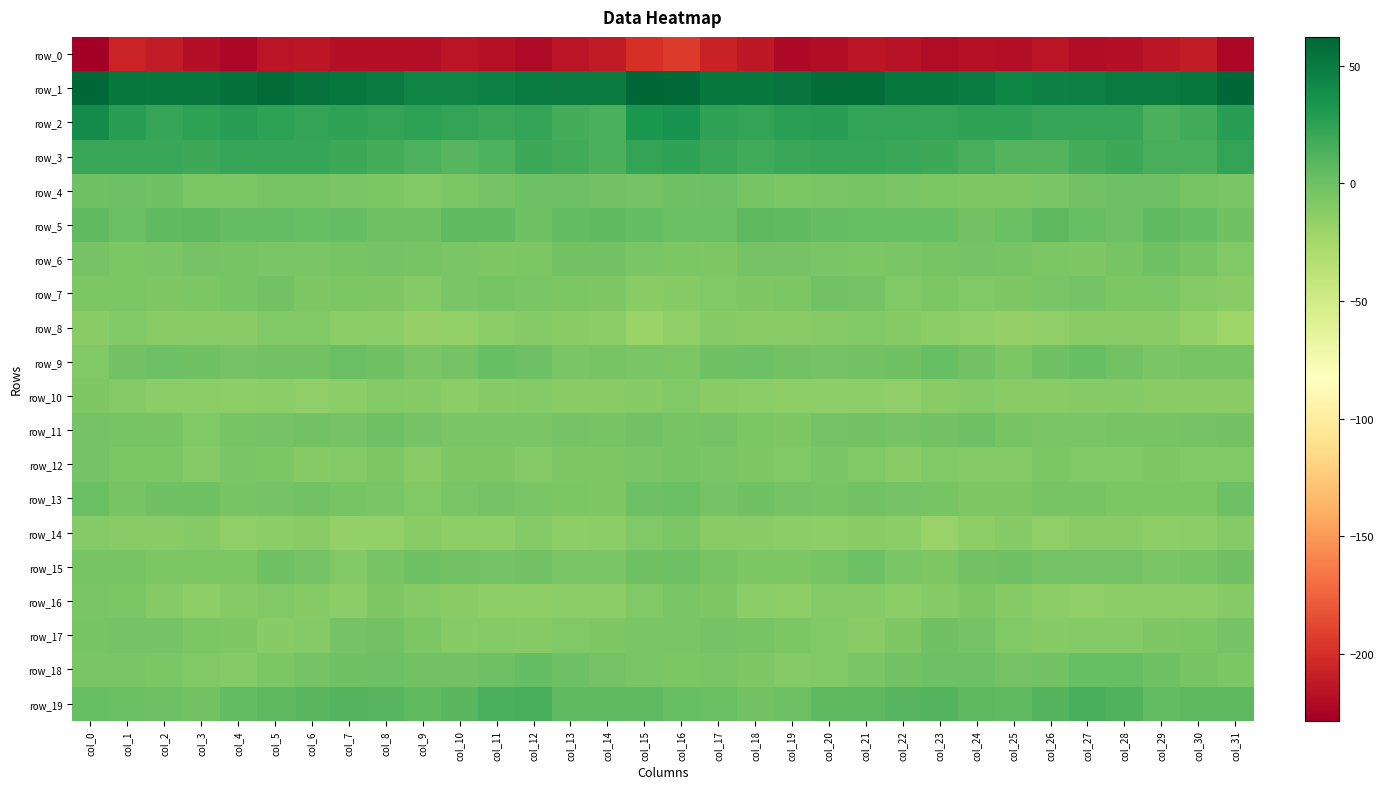

Reading left to right, transcribe all the data shown in this chart.

row_0: col_0=-228.3	col_1=-206.2	col_2=-211.0	col_3=-218.9	col_4=-222.8	col_5=-215.2	col_6=-214.3	col_7=-219.1	col_8=-218.2	col_9=-219.0	col_10=-215.8	col_11=-217.7	col_12=-220.4	col_13=-215.3	col_14=-212.0	col_15=-199.6	col_16=-193.8	col_17=-207.3	col_18=-213.5	col_19=-221.8	col_20=-220.1	col_21=-213.6	col_22=-216.4	col_23=-219.3	col_24=-218.0	col_25=-218.6	col_26=-215.5	col_27=-219.3	col_28=-218.8	col_29=-213.7	col_30=-210.9	col_31=-223.5
row_1: col_0=61.7	col_1=52.2	col_2=51.1	col_3=53.0	col_4=55.8	col_5=59.8	col_6=54.5	col_7=52.1	col_8=50.7	col_9=44.9	col_10=45.0	col_11=45.9	col_12=48.6	col_13=50.8	col_14=50.4	col_15=61.8	col_16=60.9	col_17=51.1	col_18=51.6	col_19=53.4	col_20=58.7	col_21=58.2	col_22=52.8	col_23=51.8	col_24=49.2	col_25=43.8	col_26=45.5	col_27=46.6	col_28=49.8	col_29=50.7	col_30=52.0	col_31=62.2
row_2: col_0=40.4	col_1=27.2	col_2=22.1	col_3=25.3	col_4=27.5	col_5=25.1	col_6=22.9	col_7=23.8	col_8=23.4	col_9=25.1	col_10=23.3	col_11=20.9	col_12=23.5	col_13=16.6	col_14=13.6	col_15=32.4	col_16=36.0	col_17=24.0	col_18=22.7	col_19=26.1	col_20=27.6	col_21=23.5	col_22=23.4	col_23=23.3	col_24=24.3	col_25=24.7	col_26=22.3	col_27=21.6	col_28=21.7	col_29=13.9	col_30=17.3	col_31=27.5
row_3: col_0=20.8	col_1=20.7	col_2=20.2	col_3=20.1	col_4=21.8	col_5=22.3	col_6=22.0	col_7=20.0	col_8=16.6	col_9=12.6	col_10=9.5	col_11=13.1	col_12=20.0	col_13=17.4	col_14=13.9	col_15=23.4	col_16=24.1	col_17=21.1	col_18=19.0	col_19=21.1	col_20=22.0	col_21=22.4	col_22=21.3	col_23=19.3	col_24=15.4	col_25=10.5	col_26=10.2	col_27=15.7	col_28=19.6	col_29=15.6	col_30=15.3	col_31=23.0
row_4: col_0=-0.9	col_1=0.3	col_2=-0.8	col_3=-6.4	col_4=-6.4	col_5=-4.2	col_6=-4.4	col_7=-5.5	col_8=-7.0	col_9=-8.4	col_10=-6.0	col_11=-3.3	col_12=0.3	col_13=0.4	col_14=-1.9	col_15=-2.6	col_16=-0.5	col_17=0.6	col_18=-3.7	col_19=-6.8	col_20=-5.6	col_21=-4.0	col_22=-4.8	col_23=-6.2	col_24=-7.2	col_25=-7.9	col_26=-5.1	col_27=-1.7	col_28=0.4	col_29=-0.1	col_30=-3.8	col_31=-5.8
row_5: col_0=6.0	col_1=1.3	col_2=5.7	col_3=7.2	col_4=4.1	col_5=3.5	col_6=2.6	col_7=4.3	col_8=-0.8	col_9=-0.4	col_10=5.6	col_11=5.5	col_12=-0.9	col_13=4.6	col_14=6.1	col_15=3.3	col_16=1.8	col_17=1.1	col_18=7.1	col_19=5.8	col_20=3.8	col_21=3.0	col_22=3.2	col_23=3.0	col_24=-1.8	col_25=1.9	col_26=6.7	col_27=2.9	col_28=0.2	col_29=6.4	col_30=3.8	col_31=-0.8
row_6: col_0=-2.7	col_1=-6.2	col_2=-4.9	col_3=-2.6	col_4=-4.4	col_5=-5.6	col_6=-5.8	col_7=-4.6	col_8=-3.5	col_9=-4.1	col_10=-5.7	col_11=-7.2	col_12=-6.7	col_13=-1.4	col_14=-1.4	col_15=-4.9	col_16=-6.2	col_17=-7.1	col_18=-3.6	col_19=-3.5	col_20=-4.8	col_21=-5.9	col_22=-5.5	col_23=-4.4	col_24=-3.0	col_25=-4.7	col_26=-6.4	col_27=-7.6	col_28=-4.7	col_29=-0.2	col_30=-4.0	col_31=-9.1
row_7: col_0=-6.5	col_1=-6.8	col_2=-7.6	col_3=-6.8	col_4=-4.0	col_5=-1.9	col_6=-7.2	col_7=-7.0	col_8=-7.2	col_9=-9.4	col_10=-5.6	col_11=-3.6	col_12=-5.1	col_13=-6.4	col_14=-7.3	col_15=-11.9	col_16=-10.7	col_17=-8.2	col_18=-7.3	col_19=-6.5	col_20=-2.3	col_21=-3.6	col_22=-8.3	col_23=-6.0	col_24=-8.8	col_25=-7.5	col_26=-5.4	col_27=-3.4	col_28=-6.3	col_29=-6.1	col_30=-9.3	col_31=-12.2
row_8: col_0=-12.2	col_1=-8.8	col_2=-12.2	col_3=-12.4	col_4=-11.9	col_5=-9.2	col_6=-8.9	col_7=-13.7	col_8=-13.5	col_9=-17.9	col_10=-17.2	col_11=-13.3	col_12=-11.4	col_13=-11.6	col_14=-13.5	col_15=-20.5	col_16=-15.9	col_17=-10.8	col_18=-12.6	col_19=-12.3	col_20=-11.1	col_21=-8.2	col_22=-11.1	col_23=-13.5	col_24=-15.0	col_25=-18.3	col_26=-15.9	col_27=-12.5	col_28=-11.9	col_29=-11.7	col_30=-16.4	col_31=-22.7
row_9: col_0=-8.8	col_1=-1.9	col_2=0.1	col_3=-1.0	col_4=-3.0	col_5=-1.8	col_6=-1.4	col_7=1.6	col_8=-0.5	col_9=-5.0	col_10=-3.5	col_11=2.8	col_12=0.4	col_13=-4.9	col_14=-4.0	col_15=-5.3	col_16=-6.1	col_17=-0.9	col_18=0.1	col_19=-2.1	col_20=-2.7	col_21=-1.5	col_22=-0.9	col_23=2.1	col_24=-2.0	col_25=-6.1	col_26=-0.4	col_27=2.2	col_28=-2.0	col_29=-4.9	col_30=-4.0	col_31=-3.9
row_10: col_0=-7.3	col_1=-10.1	col_2=-12.9	col_3=-13.7	col_4=-14.5	col_5=-13.7	col_6=-15.8	col_7=-13.3	col_8=-10.4	col_9=-10.4	col_10=-13.0	col_11=-10.9	col_12=-10.3	col_13=-11.7	col_14=-12.1	col_15=-10.6	col_16=-9.2	col_17=-11.7	col_18=-13.1	col_19=-14.3	col_20=-14.0	col_21=-14.3	col_22=-15.8	col_23=-11.9	col_24=-9.6	col_25=-11.9	col_26=-12.5	col_27=-10.7	col_28=-10.7	col_29=-11.9	col_30=-12.4	col_31=-12.4
row_11: col_0=-3.5	col_1=-3.8	col_2=-4.1	col_3=-8.4	col_4=-4.3	col_5=-2.5	col_6=-2.1	col_7=-2.5	col_8=0.4	col_9=-3.0	col_10=-5.3	col_11=-5.0	col_12=-5.2	col_13=-3.6	col_14=-3.8	col_15=-2.5	col_16=-4.0	col_17=-3.3	col_18=-5.9	col_19=-7.8	col_20=-3.2	col_21=-2.1	col_22=-2.6	col_23=-1.6	col_24=0.1	col_25=-4.3	col_26=-5.4	col_27=-5.2	col_28=-3.8	col_29=-4.2	col_30=-3.1	col_31=-2.4
row_12: col_0=-3.0	col_1=-6.2	col_2=-6.5	col_3=-9.7	col_4=-5.7	col_5=-7.0	col_6=-11.3	col_7=-10.1	col_8=-7.6	col_9=-12.0	col_10=-7.2	col_11=-7.7	col_12=-9.9	col_13=-7.4	col_14=-8.0	col_15=-5.0	col_16=-4.4	col_17=-5.8	col_18=-7.9	col_19=-8.8	col_20=-5.5	col_21=-8.7	col_22=-11.6	col_23=-8.3	col_24=-9.6	col_25=-10.3	col_26=-6.8	col_27=-8.5	col_28=-9.2	col_29=-7.2	col_30=-8.8	col_31=-8.8
row_13: col_0=1.5	col_1=-4.0	col_2=-1.3	col_3=-1.2	col_4=-4.0	col_5=-2.6	col_6=-2.0	col_7=-4.6	col_8=-5.7	col_9=-9.3	col_10=-5.1	col_11=-3.3	col_12=-5.4	col_13=-6.5	col_14=-7.4	col_15=0.9	col_16=1.1	col_17=-3.2	col_18=-0.4	col_19=-2.8	col_20=-4.1	col_21=-1.5	col_22=-3.2	col_23=-4.4	col_24=-7.8	col_25=-7.7	col_26=-4.2	col_27=-3.6	col_28=-6.1	col_29=-7.0	col_30=-6.2	col_31=0.1
row_14: col_0=-9.6	col_1=-12.4	col_2=-12.7	col_3=-11.5	col_4=-15.0	col_5=-12.9	col_6=-12.2	col_7=-17.0	col_8=-16.6	col_9=-11.6	col_10=-14.3	col_11=-14.8	col_12=-10.4	col_13=-15.0	col_14=-13.6	col_15=-8.3	col_16=-6.9	col_17=-11.9	col_18=-12.2	col_19=-12.8	col_20=-14.7	col_21=-11.9	col_22=-13.3	col_23=-18.6	col_24=-14.4	col_25=-11.4	col_26=-15.8	col_27=-12.6	col_28=-12.3	col_29=-14.7	col_30=-13.3	col_31=-10.3
row_15: col_0=-4.0	col_1=-3.9	col_2=-6.5	col_3=-6.5	col_4=-6.0	col_5=-0.6	col_6=-2.5	col_7=-8.8	col_8=-4.4	col_9=-0.4	col_10=-2.4	col_11=-3.6	col_12=-1.9	col_13=-4.9	col_14=-5.0	col_15=-1.3	col_16=0.7	col_17=-4.2	col_18=-6.8	col_19=-6.6	col_20=-4.1	col_21=0.2	col_22=-5.7	col_23=-8.1	col_24=-2.1	col_25=-0.8	col_26=-3.2	col_27=-2.9	col_28=-2.9	col_29=-5.2	col_30=-4.4	col_31=-1.2
row_16: col_0=-5.6	col_1=-6.7	col_2=-11.6	col_3=-14.7	col_4=-11.0	col_5=-9.2	col_6=-11.3	col_7=-13.2	col_8=-7.4	col_9=-10.4	col_10=-12.4	col_11=-14.8	col_12=-14.5	col_13=-12.9	col_14=-13.0	col_15=-9.2	col_16=-4.8	col_17=-7.8	col_18=-13.0	col_19=-14.2	col_20=-9.5	col_21=-9.5	col_22=-13.0	col_23=-10.9	col_24=-7.7	col_25=-11.6	col_26=-13.1	col_27=-15.0	col_28=-13.5	col_29=-12.8	col_30=-12.9	col_31=-10.5
row_17: col_0=-4.7	col_1=-3.6	col_2=-3.6	col_3=-6.1	col_4=-7.9	col_5=-11.1	col_6=-10.1	col_7=-2.8	col_8=-1.5	col_9=-6.7	col_10=-10.8	col_11=-10.3	col_12=-11.0	col_13=-8.4	col_14=-7.3	col_15=-5.1	col_16=-5.4	col_17=-2.8	col_18=-4.4	col_19=-6.9	col_20=-8.9	col_21=-11.8	col_22=-7.7	col_23=-0.8	col_24=-3.2	col_25=-8.5	col_26=-11.4	col_27=-9.9	col_28=-10.2	col_29=-7.6	col_30=-6.9	col_31=-2.8
row_18: col_0=-5.8	col_1=-5.0	col_2=-7.0	col_3=-9.3	col_4=-9.7	col_5=-7.0	col_6=-3.0	col_7=-1.0	col_8=0.9	col_9=-2.3	col_10=-2.3	col_11=0.6	col_12=3.2	col_13=-0.1	col_14=-3.1	col_15=-5.7	col_16=-5.9	col_17=-5.3	col_18=-7.8	col_19=-10.3	col_20=-8.8	col_21=-5.6	col_22=-2.1	col_23=0.3	col_24=-0.1	col_25=-2.8	col_26=-2.1	col_27=2.8	col_28=2.2	col_29=-1.1	col_30=-4.2	col_31=-6.0
row_19: col_0=2.8	col_1=1.9	col_2=-0.2	col_3=-1.9	col_4=5.0	col_5=7.1	col_6=8.4	col_7=10.1	col_8=9.1	col_9=6.1	col_10=8.6	col_11=13.5	col_12=14.6	col_13=6.1	col_14=5.6	col_15=6.3	col_16=2.7	col_17=1.5	col_18=-1.5	col_19=-0.2	col_20=6.9	col_21=6.9	col_22=9.2	col_23=10.5	col_24=7.6	col_25=6.5	col_26=10.0	col_27=15.2	col_28=11.6	col_29=4.7	col_30=6.7	col_31=7.2